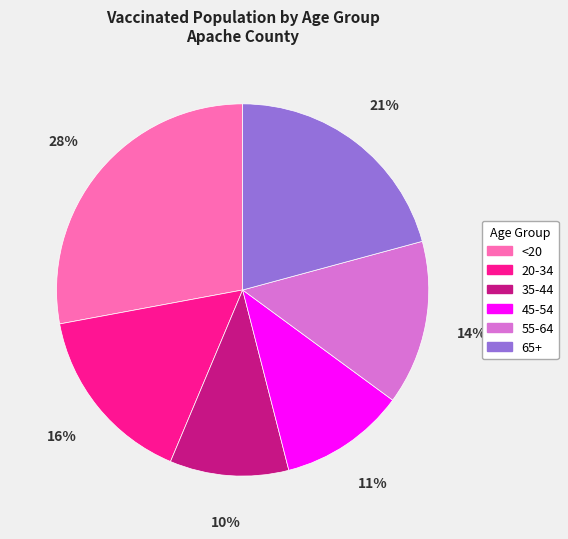

To the nearest percent, what is the difference between the 35-44 and 45-54 slice percentages?

1%